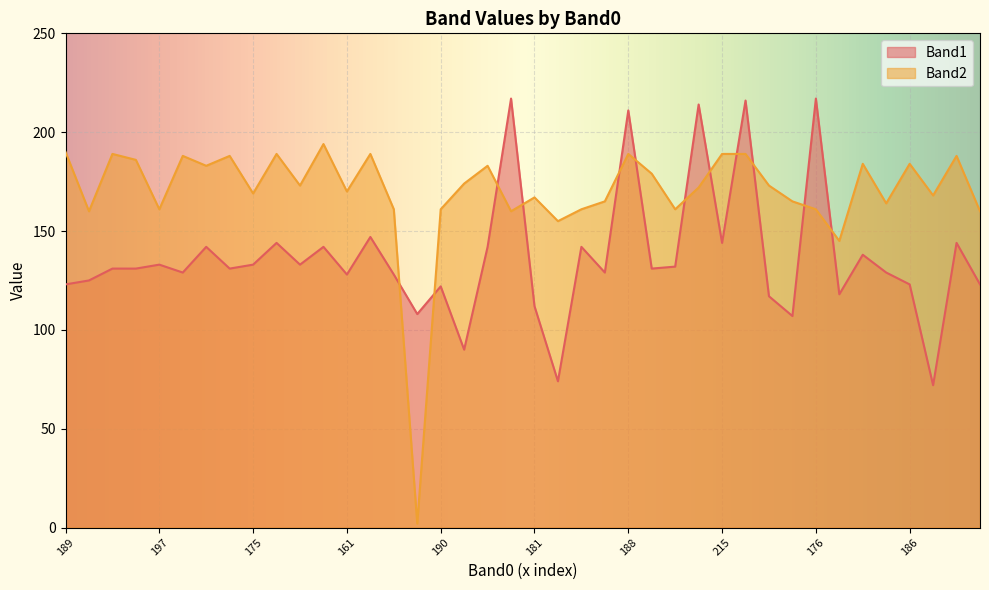

What value does the Band2 series have at 190, to the nearest 50?

150